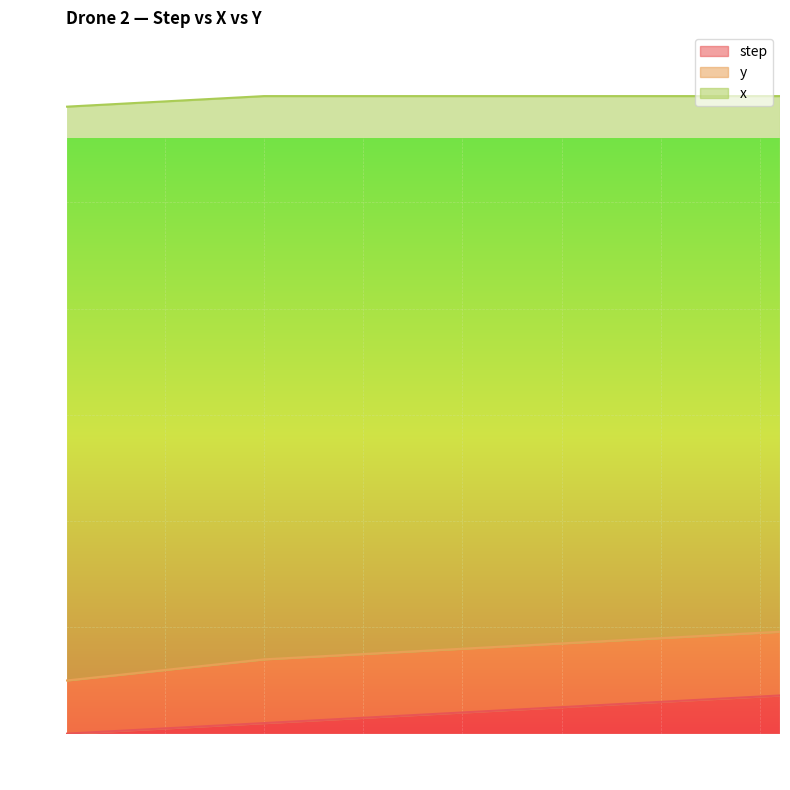

At which label does y reach its peak?

10